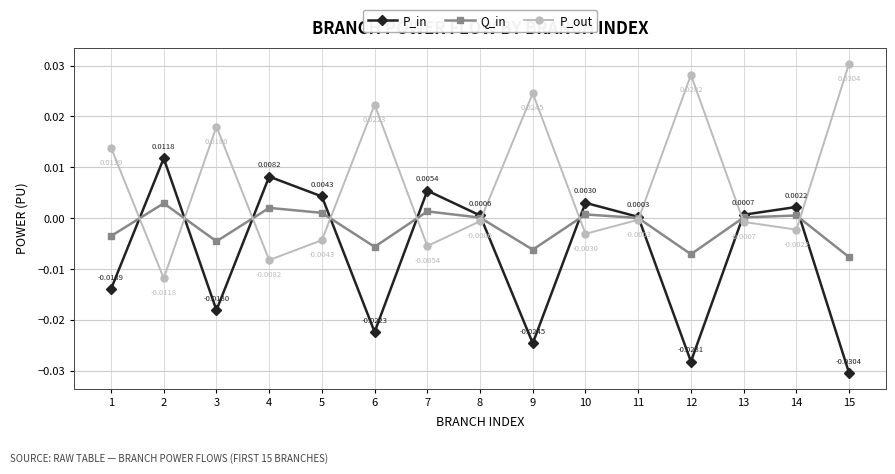

Where does the P_in series first go above 0?

2